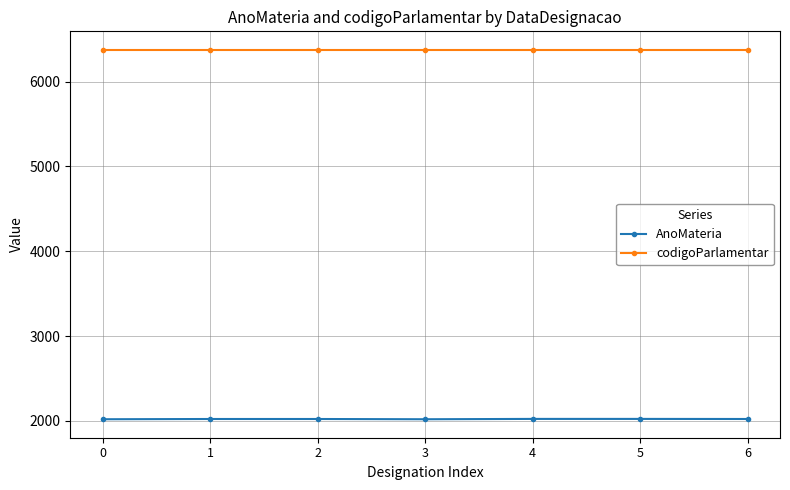

List the series in order of their overall mean, lowest first.

AnoMateria, codigoParlamentar